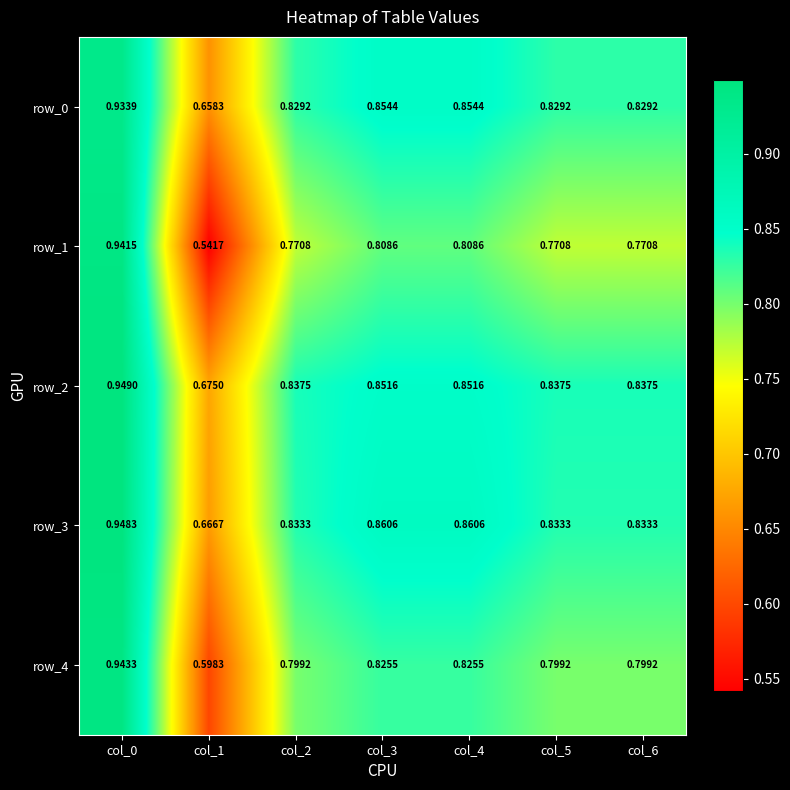

At which label does row_4 reach its minimum?

col_1